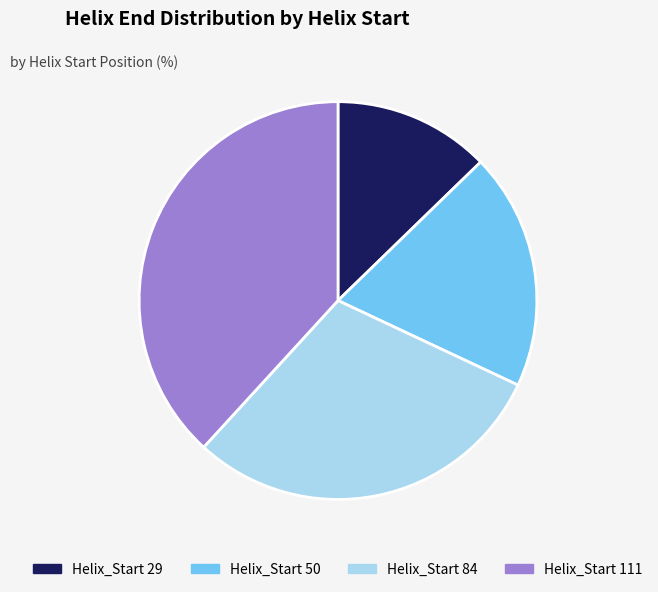

Is there any slice that represents more than half of the pie?

No